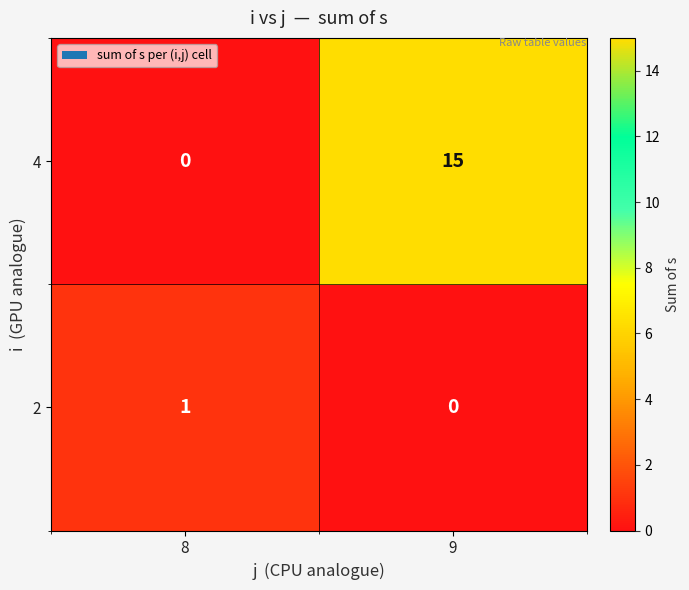

Which series has the largest range (max minus min)?

4